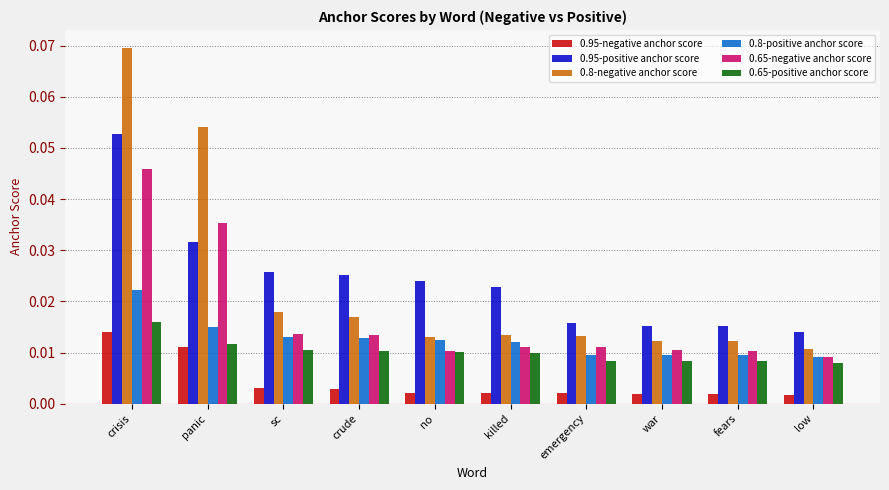

Which category has the highest value across all series?

crisis